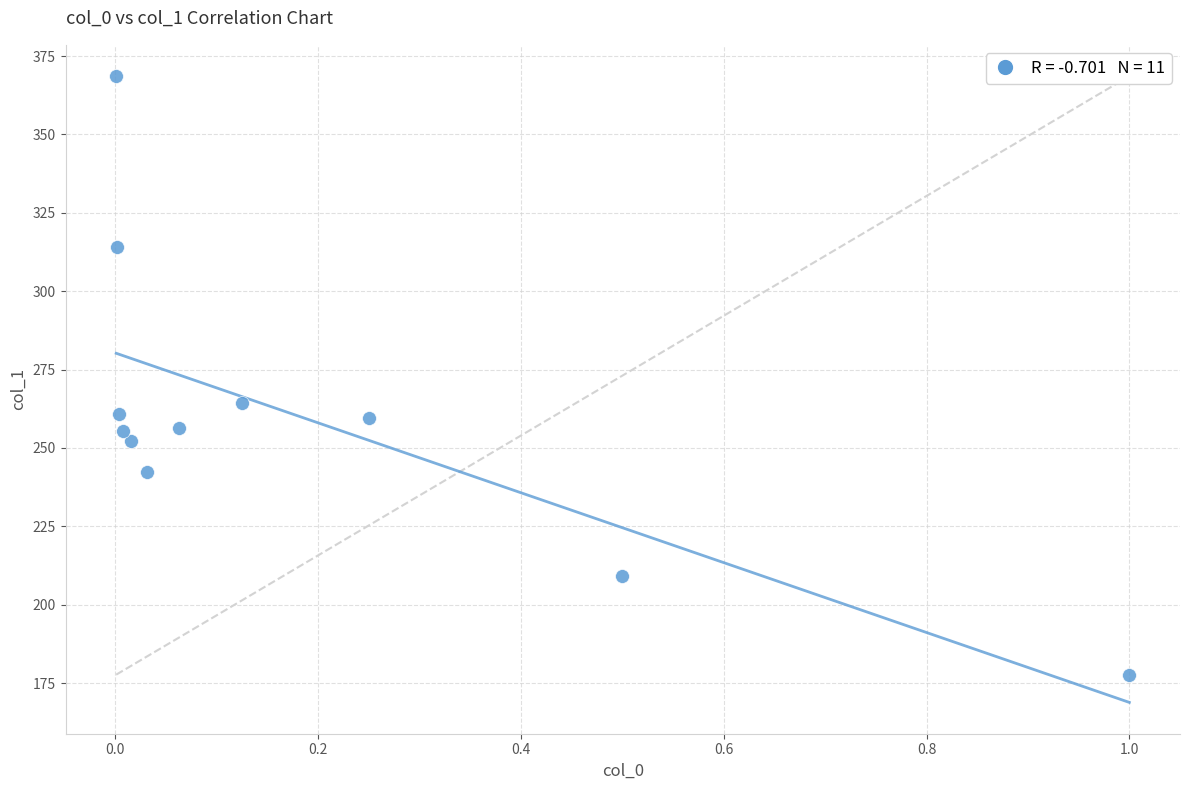

What is the range of Y values (max minus min)?

190.9